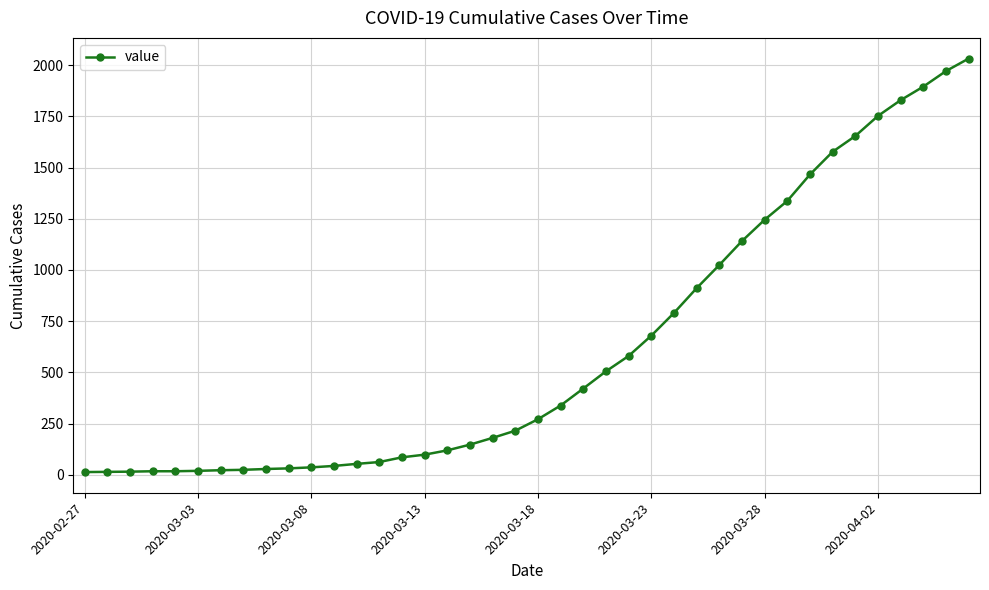

What is the greatest value displayed?

2032